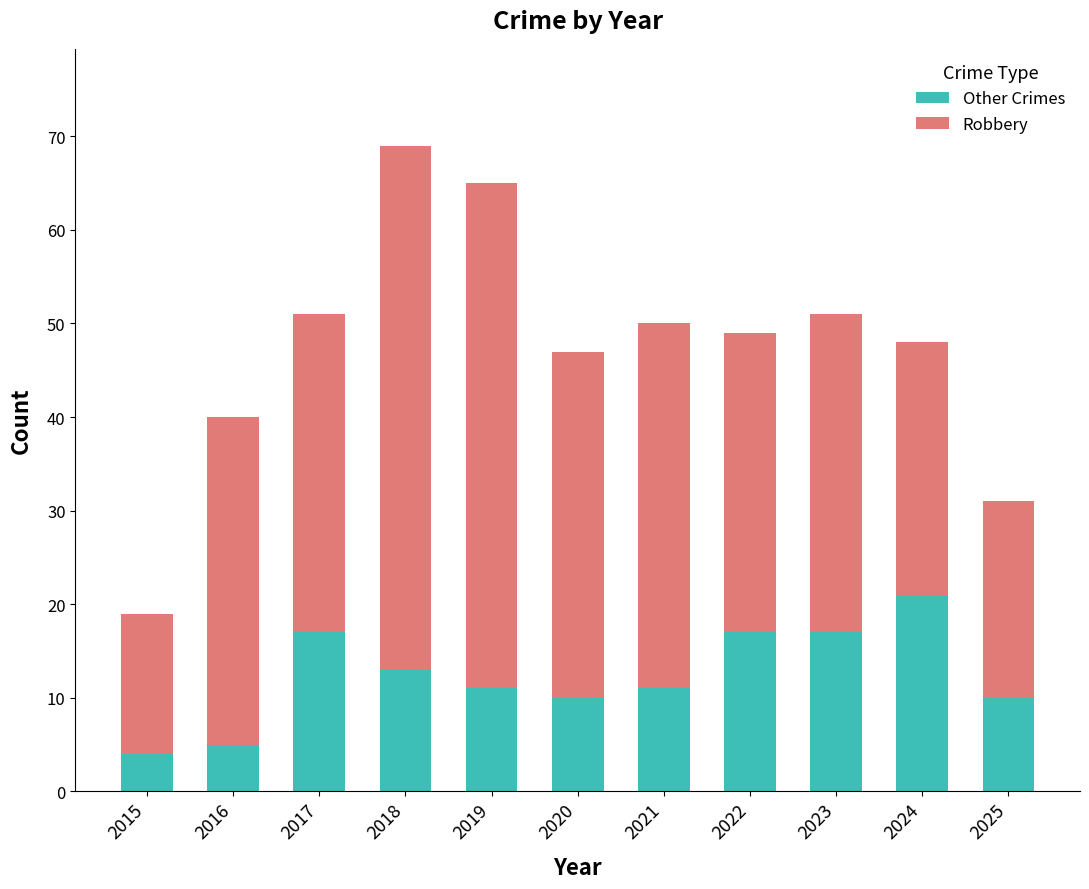

What is the total value across all series at 2020?

47